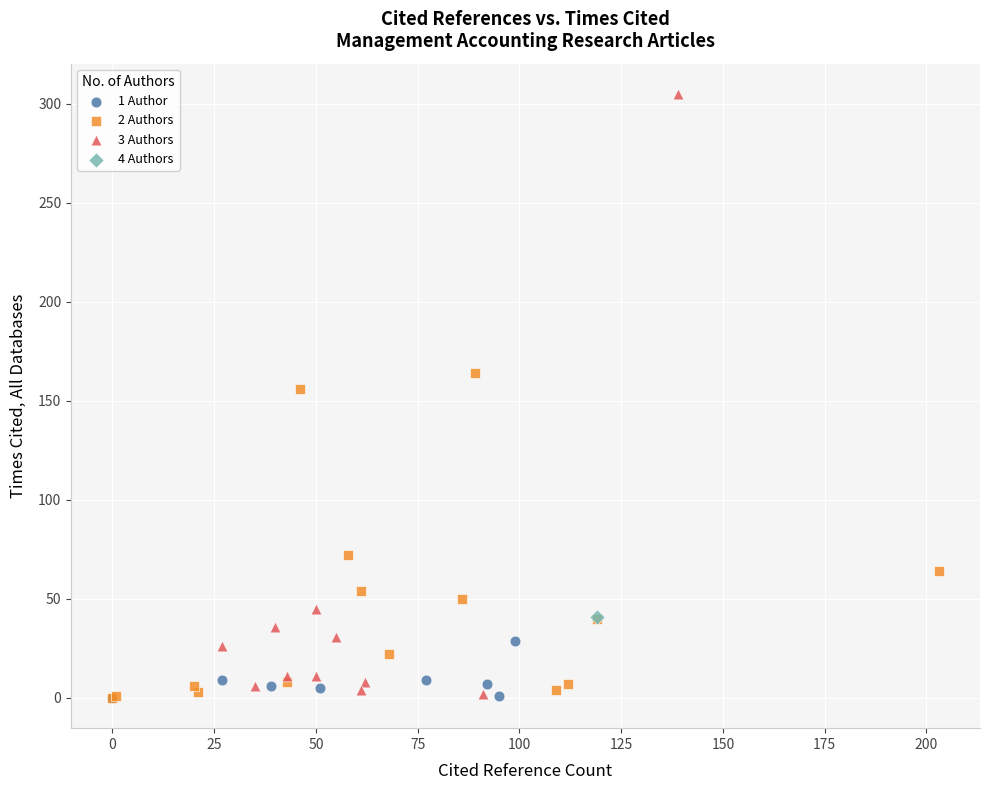

What are all the series names shown in the legend?

1 Author, 2 Authors, 3 Authors, 4 Authors